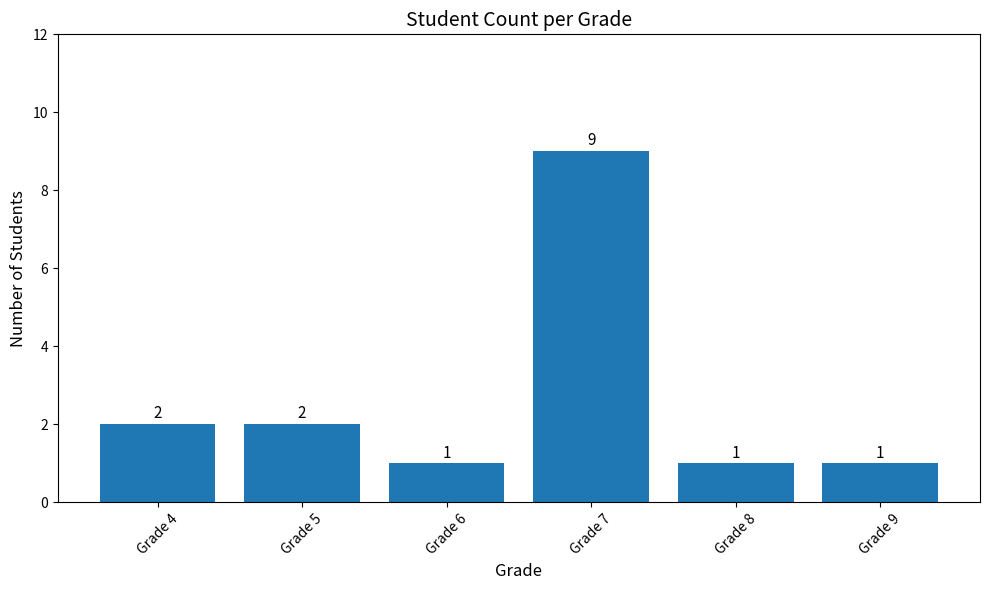

What is the ratio of the value at Grade 6 to the value at Grade 8?

1.0